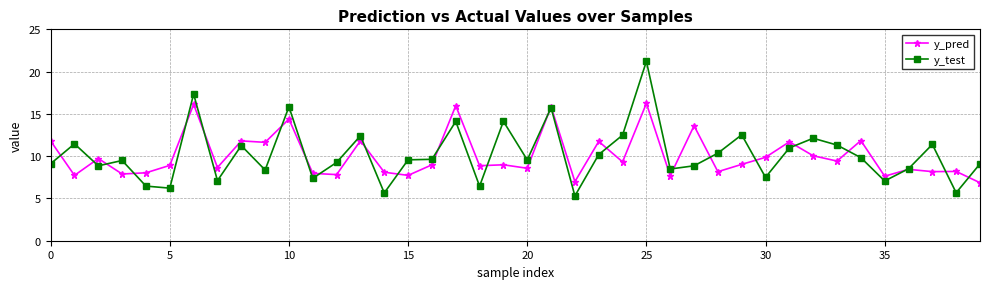

What are all the series names shown in the legend?

y_pred, y_test